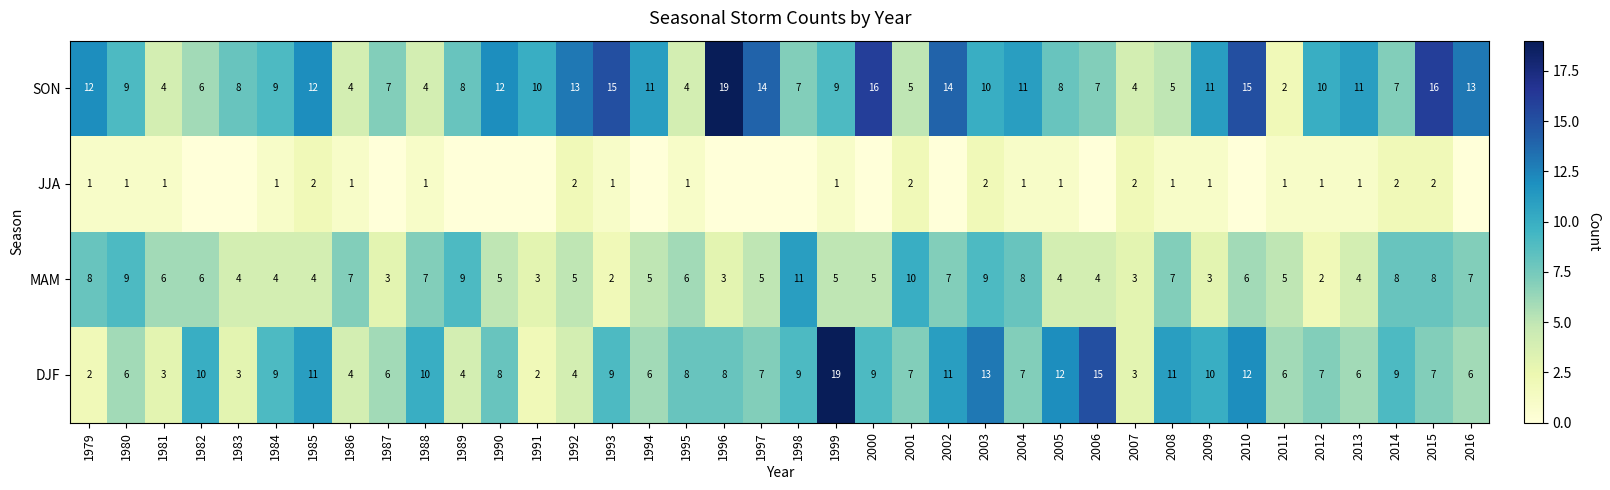

List the labels in order of JJA value, smallest first.

1982, 1983, 1987, 1989, 1990, 1991, 1994, 1996, 1997, 1998, 2000, 2002, 2006, 2010, 2016, 1979, 1980, 1981, 1984, 1986, 1988, 1993, 1995, 1999, 2004, 2005, 2008, 2009, 2011, 2012, 2013, 1985, 1992, 2001, 2003, 2007, 2014, 2015